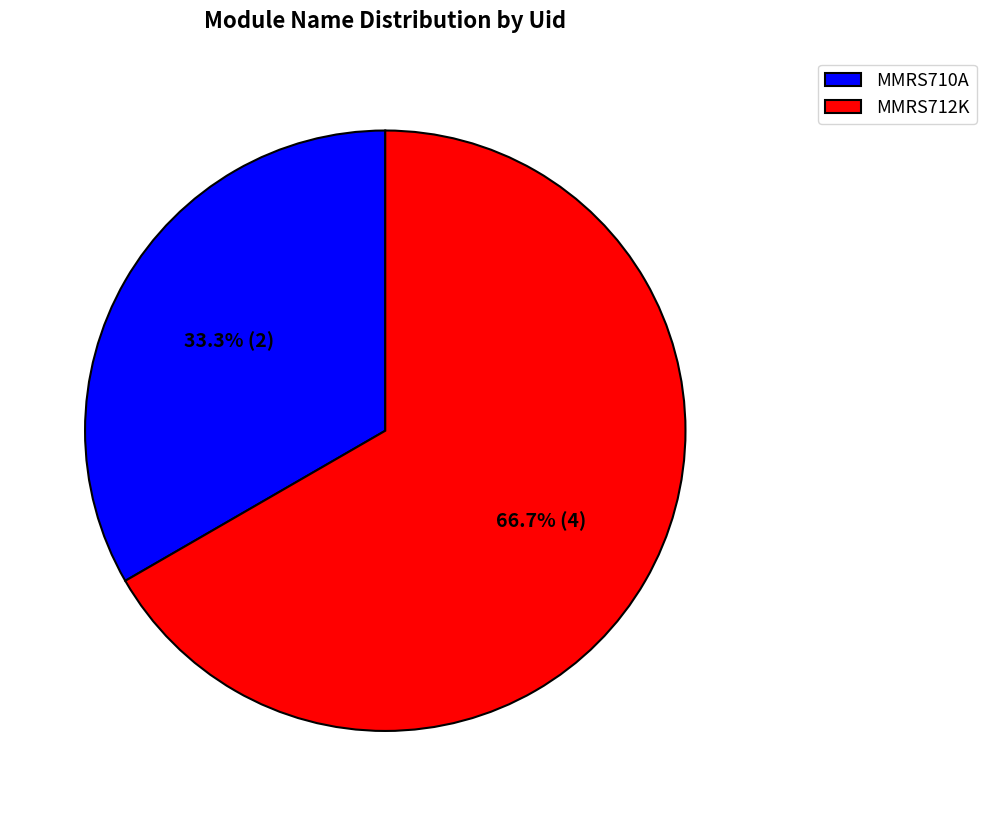

Is it true that MMRS712K is 67% of the pie?

True